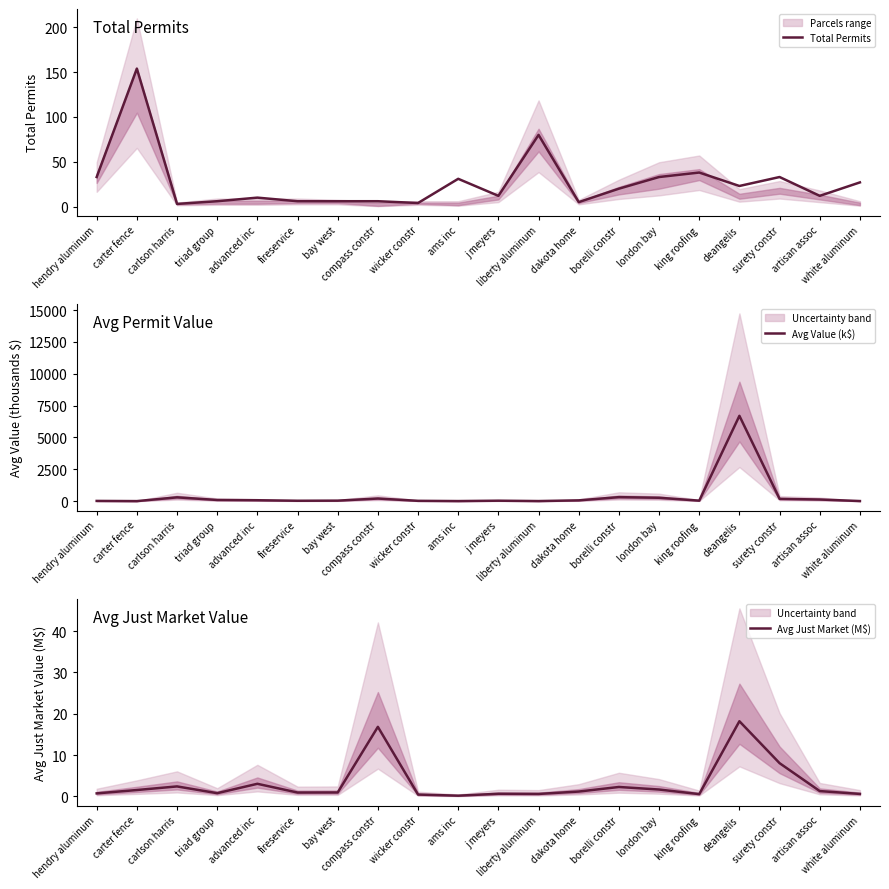

Where does the Total Permits series first go above 20?

hendry aluminum